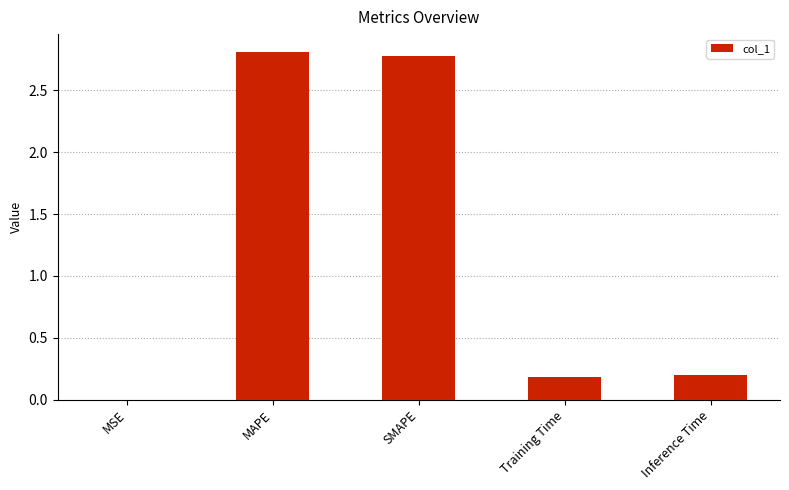

What is the greatest value displayed?

2.8